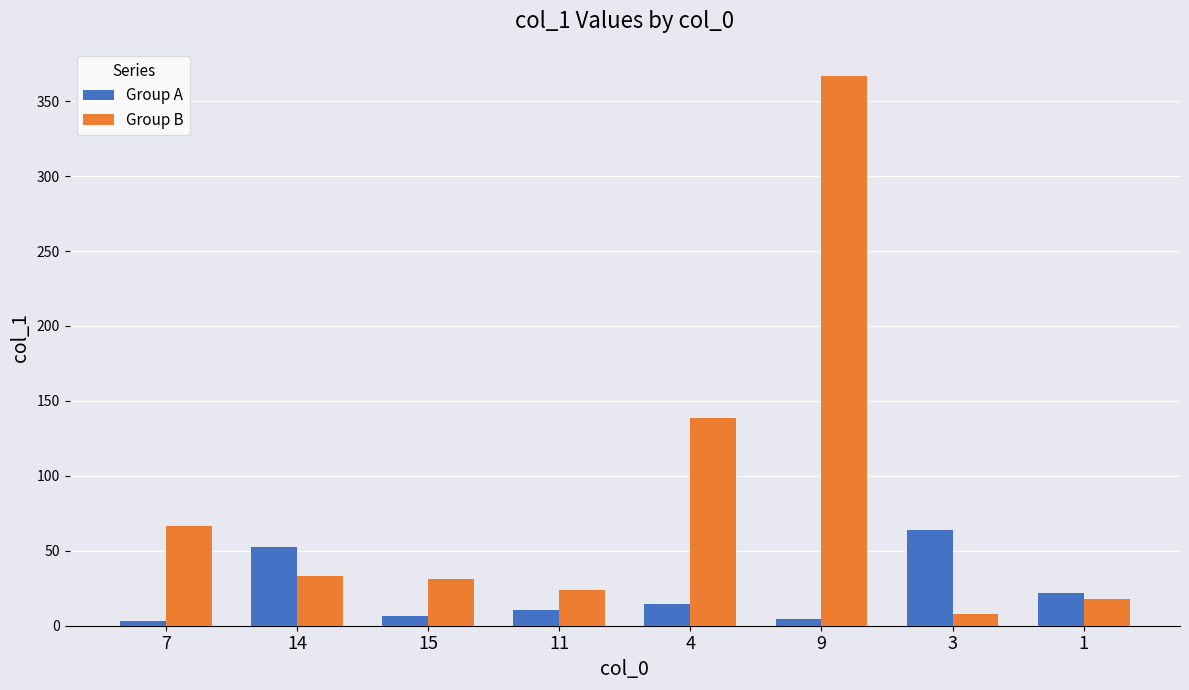

Does the chart contain stacked bars?

No